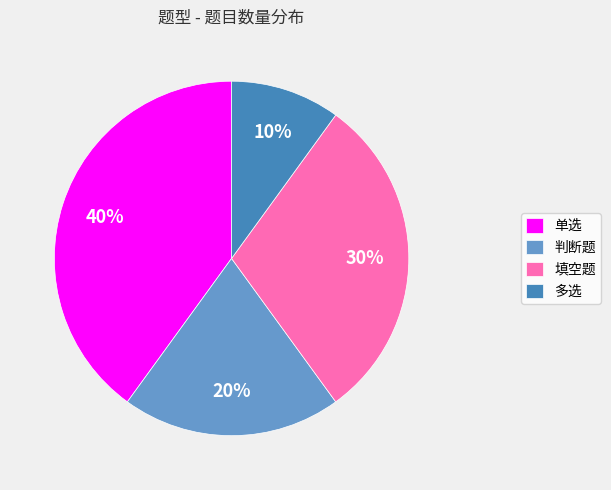

To the nearest percent, what percentage of the pie is 单选?

40%